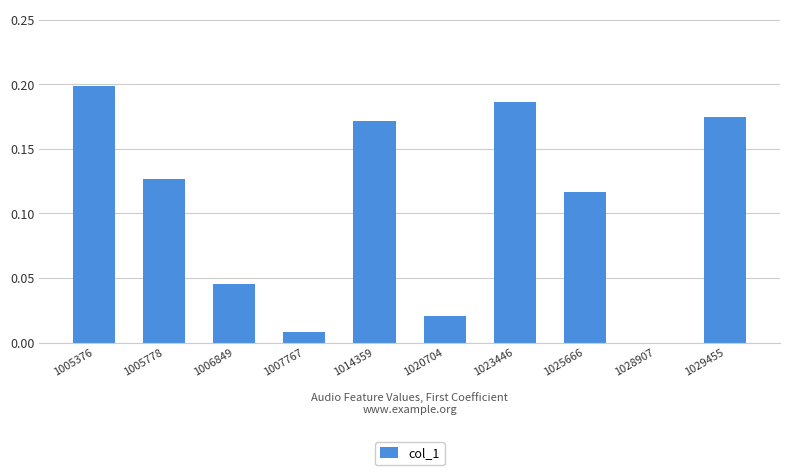

The value at 1007767 is 0.0. True or false?

True